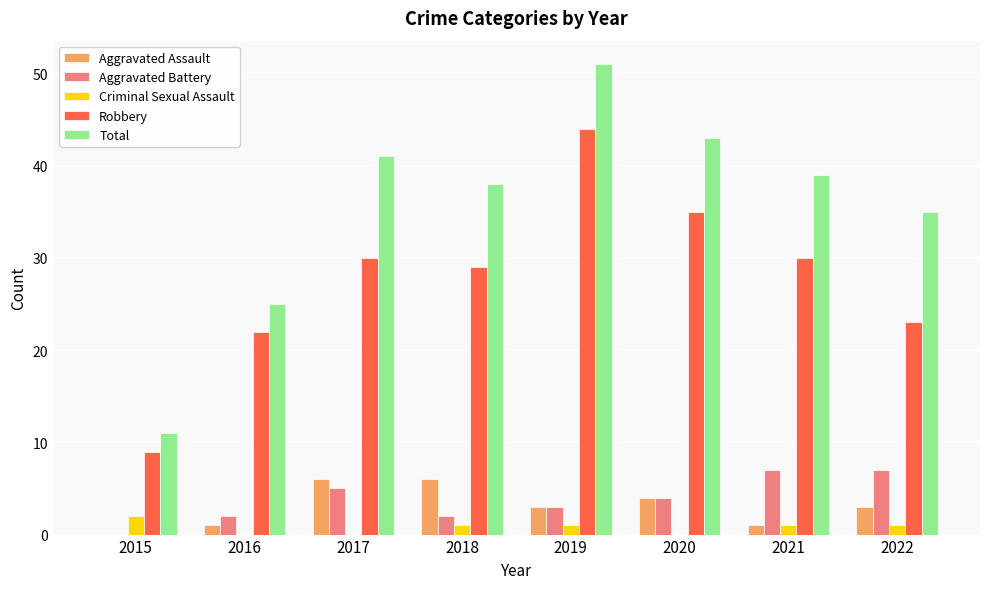

What is the total value across all series at 2016?

50